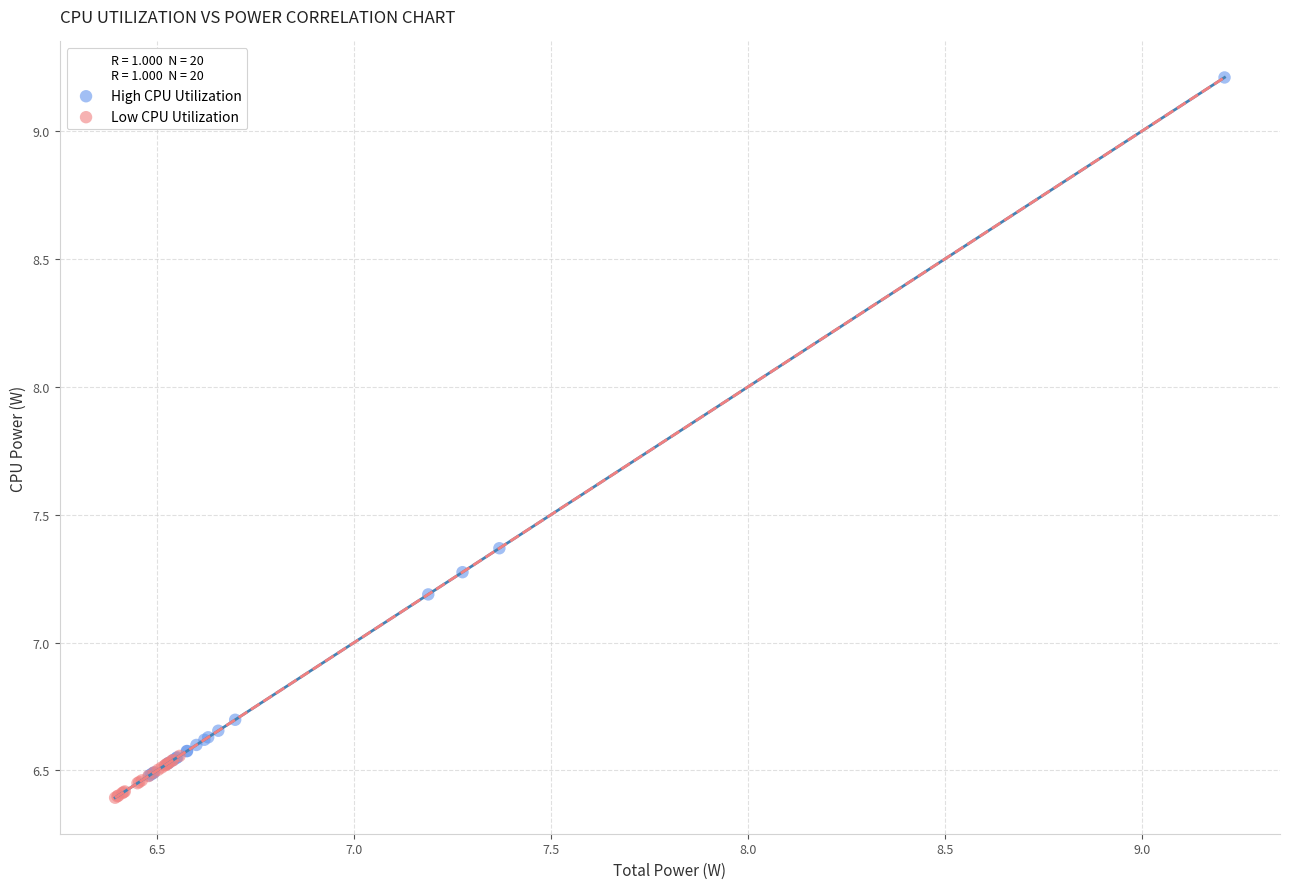

Which series has the widest spread of Y values?

High CPU Utilization